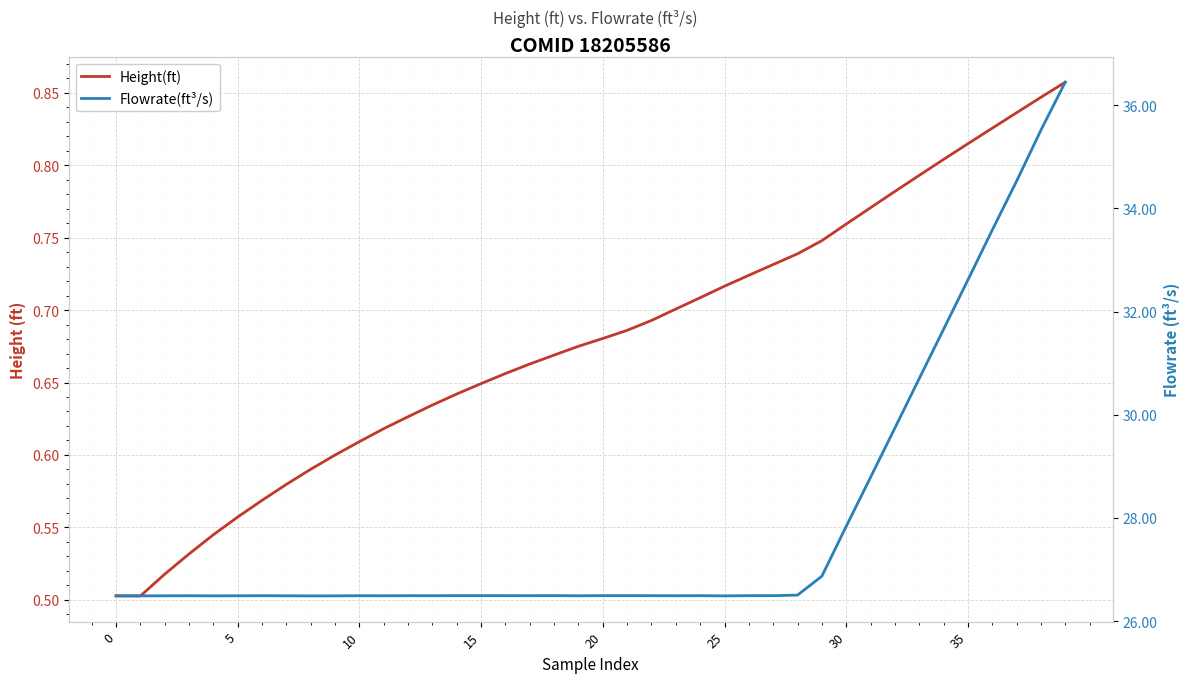

The Flowrate(ft³/s) series shows 14.9 at 34. True or false?

False